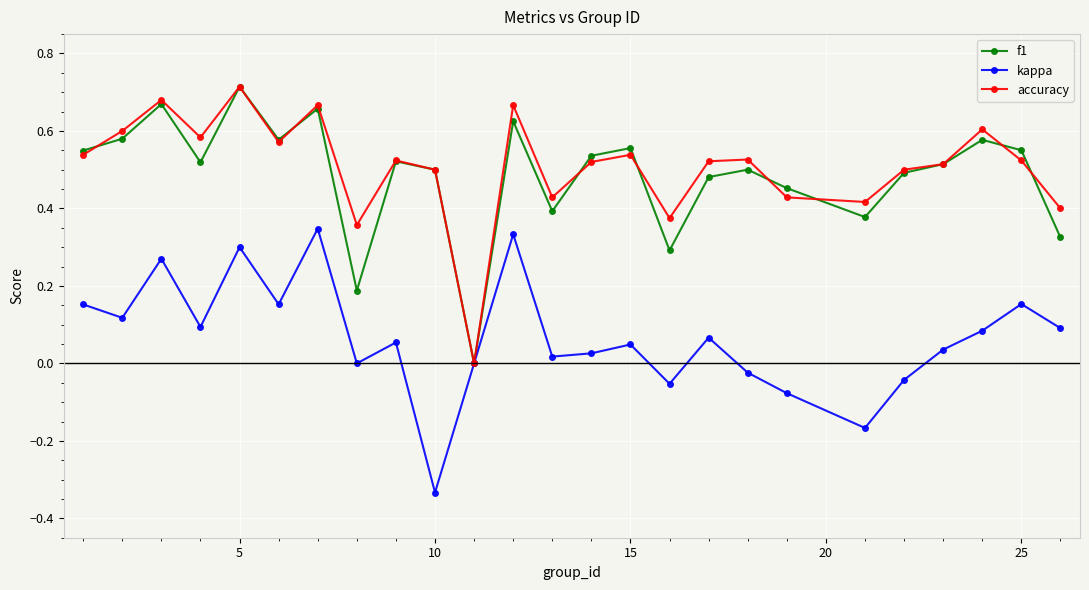

How many interior local peaks does the kappa series have?

8